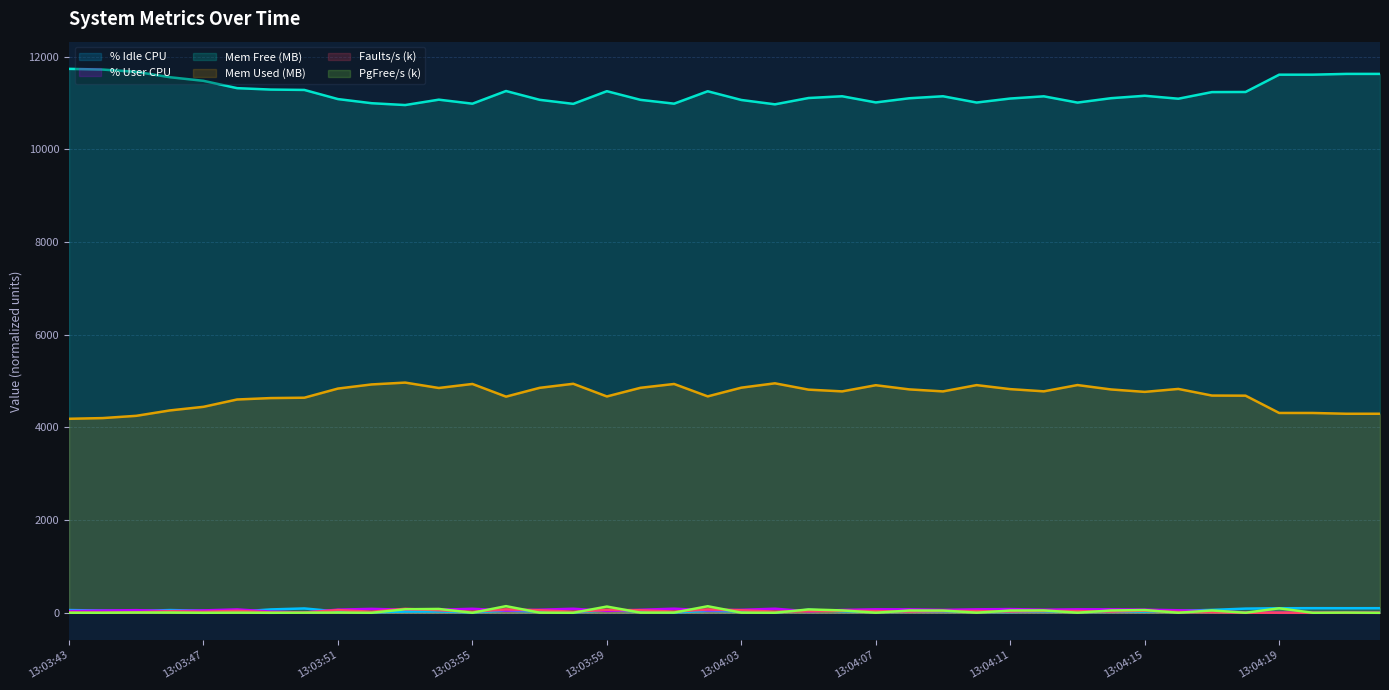

Where do fault/s and %idle first cross each other?

13:03:47 and 13:03:48